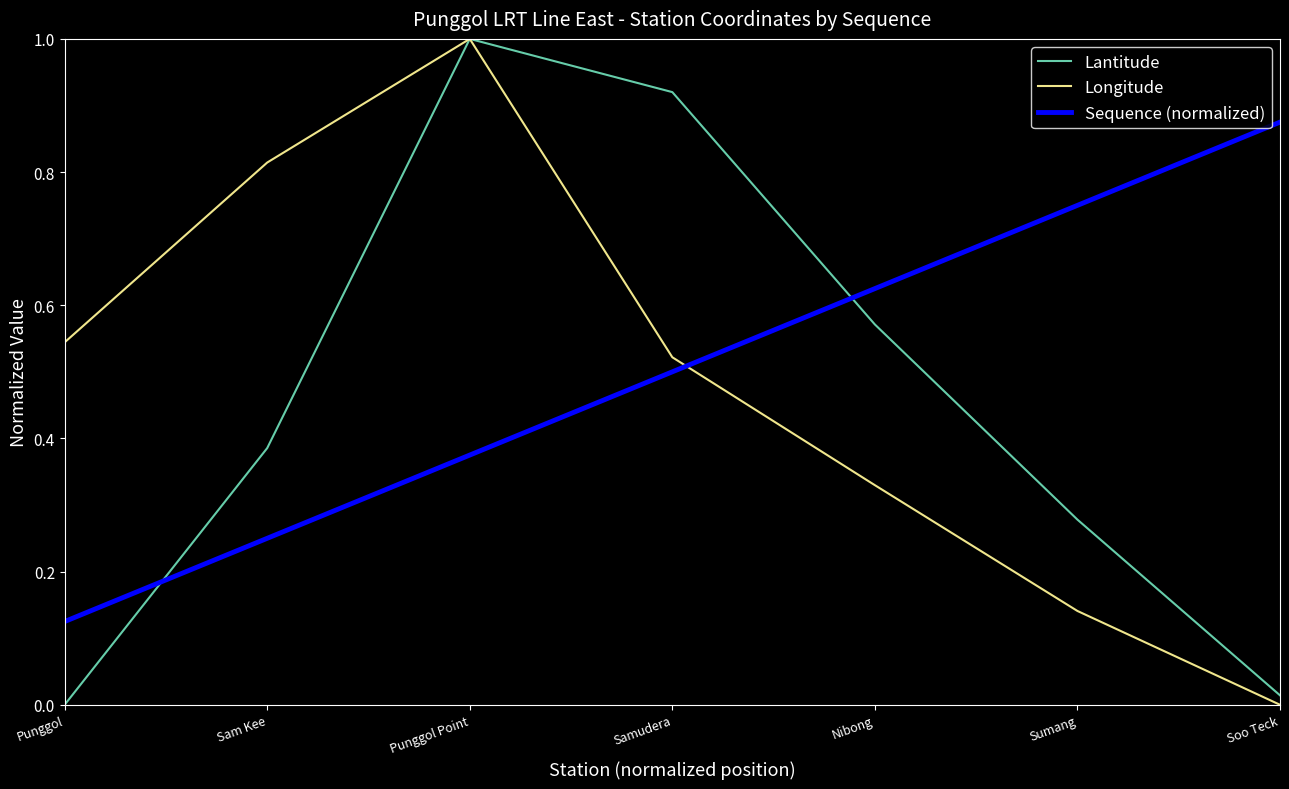

Rank the series by their average value, from highest to lowest.

Sequence (normalized), Longitude, Lantitude